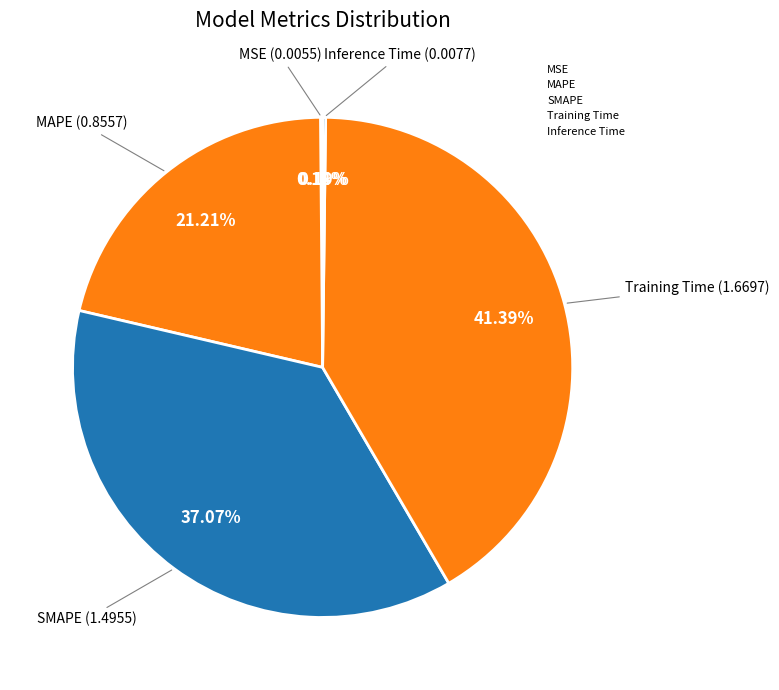

True or false: SMAPE accounts for 28% of the total.

False